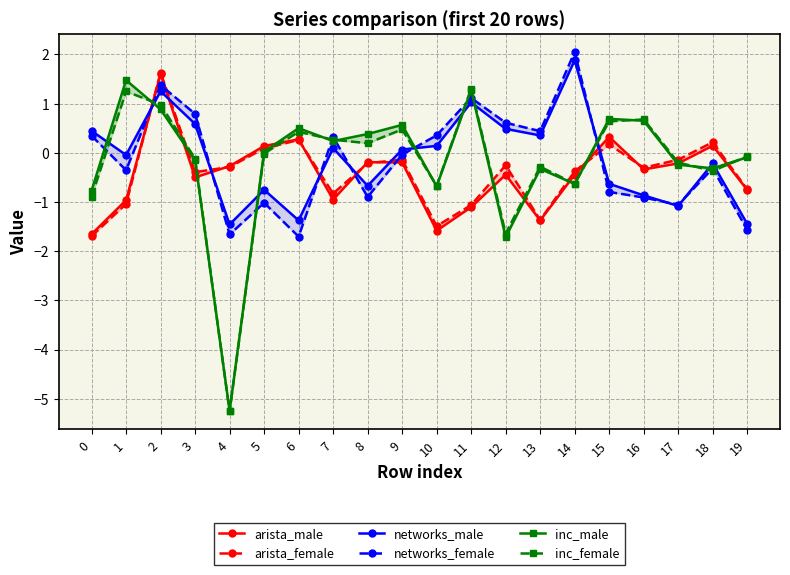

Reading left to right, list all the values displayed in this chart.

arista_male: -1.7	-1.0	1.6	-0.5	-0.3	0.1	0.3	-1.0	-0.2	-0.2	-1.6	-1.1	-0.4	-1.4	-0.4	0.3	-0.3	-0.2	0.1	-0.8
arista_female: -1.7	-1.0	1.6	-0.4	-0.3	0.1	0.3	-0.8	-0.2	-0.1	-1.5	-1.1	-0.3	-1.4	-0.4	0.2	-0.3	-0.1	0.2	-0.7
networks_male: 0.4	-0.0	1.3	0.6	-1.5	-0.8	-1.4	0.1	-0.7	0.1	0.1	1.0	0.5	0.4	1.9	-0.6	-0.9	-1.1	-0.2	-1.4
networks_female: 0.3	-0.4	1.4	0.8	-1.7	-1.0	-1.7	0.3	-0.9	-0.0	0.4	1.1	0.6	0.4	2.1	-0.8	-0.9	-1.1	-0.3	-1.6
inc_male: -0.8	1.5	0.9	-0.2	-5.2	0.0	0.5	0.2	0.4	0.6	-0.7	1.3	-1.7	-0.3	-0.6	0.7	0.7	-0.2	-0.3	-0.1
inc_female: -0.9	1.2	1.0	-0.1	-5.3	-0.0	0.4	0.3	0.2	0.5	-0.7	1.3	-1.6	-0.3	-0.6	0.6	0.7	-0.2	-0.4	-0.1